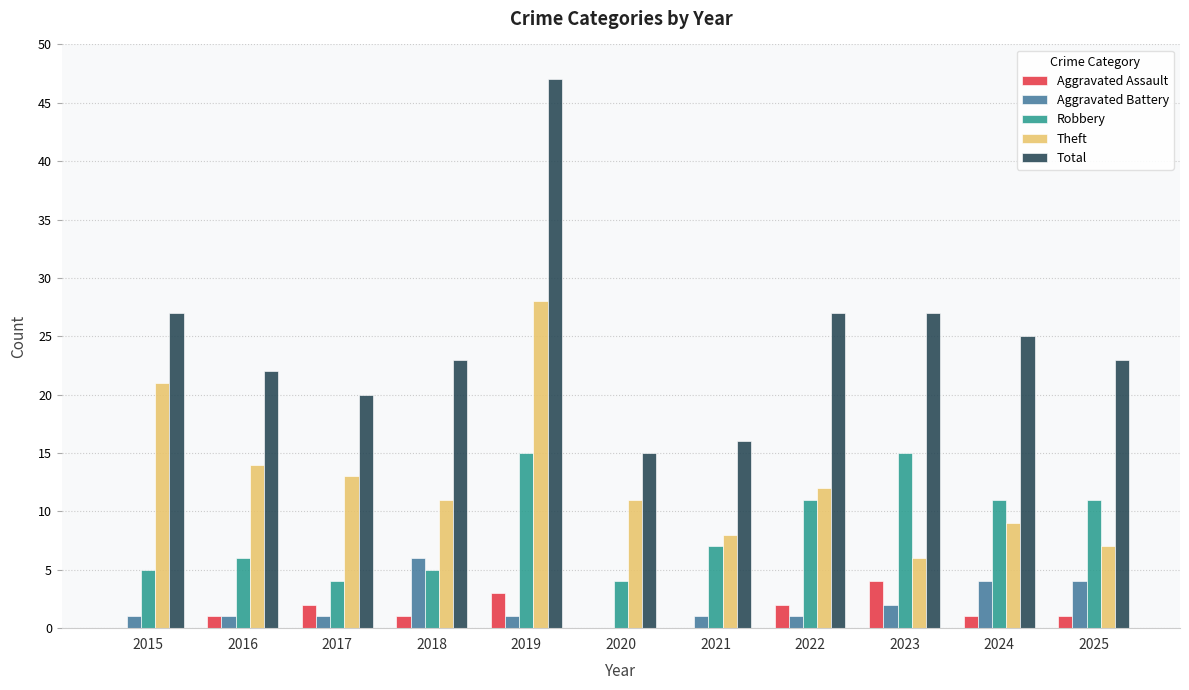

What is the difference between the Robbery values at 2025 and 2023?

4